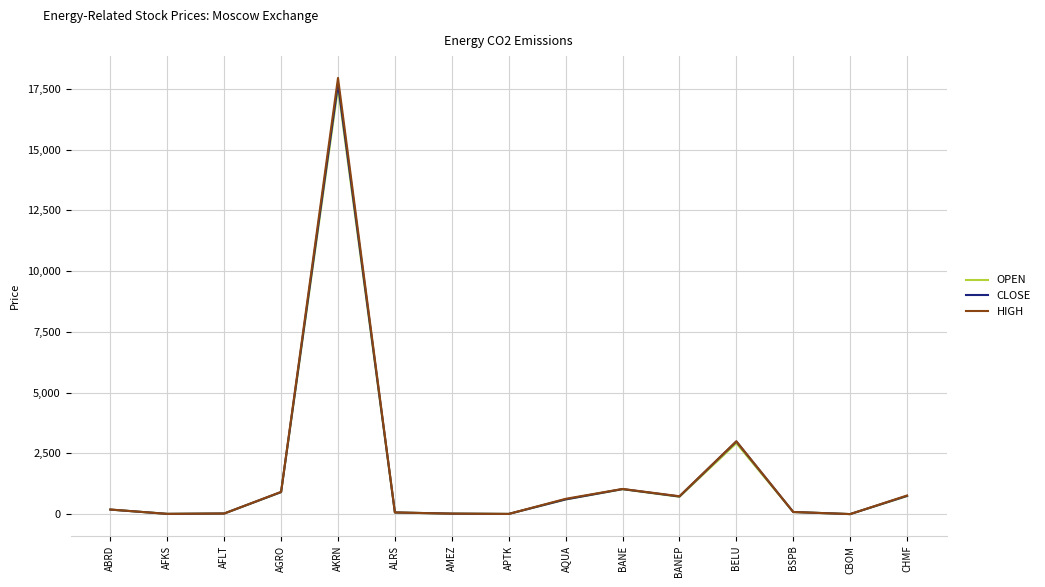

What is the difference between the maximum and minimum values in the CLOSE series?

17698.4